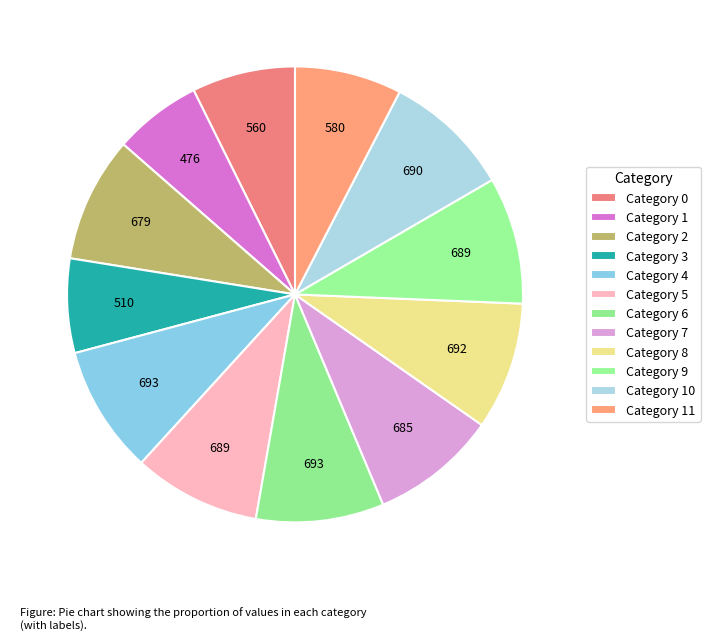

Rank the categories by value from highest to lowest.

4, 6, 8, 10, 5, 9, 7, 2, 11, 0, 3, 1